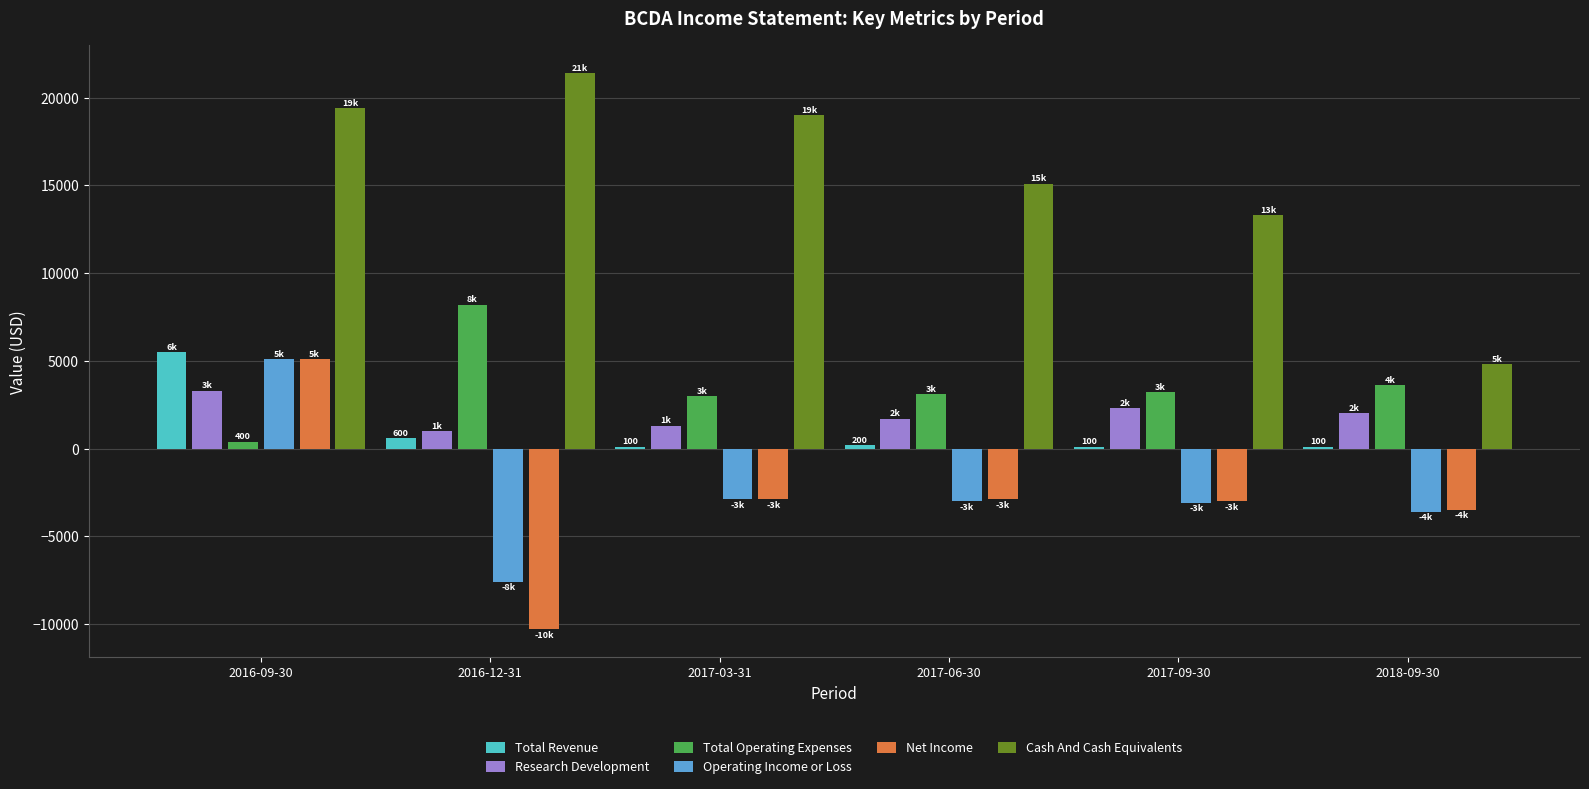

At which label does Net Income first exceed -2900?

2016-09-30